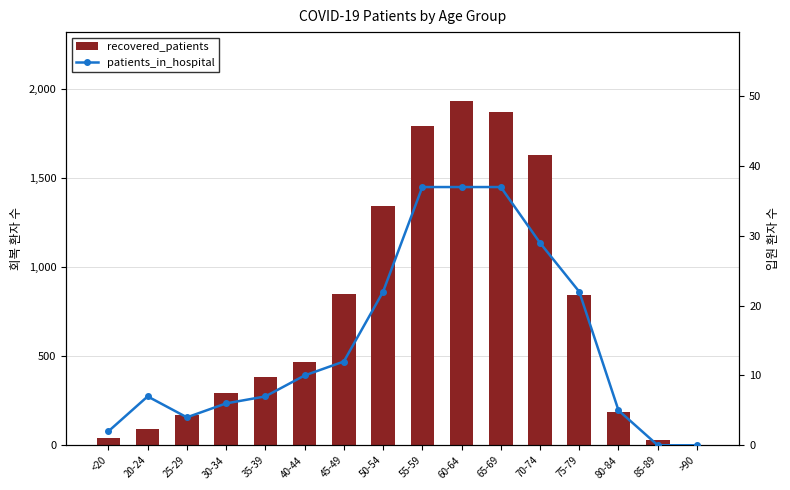

Where is patients_in_hospital nearest to the value 18?

50-54